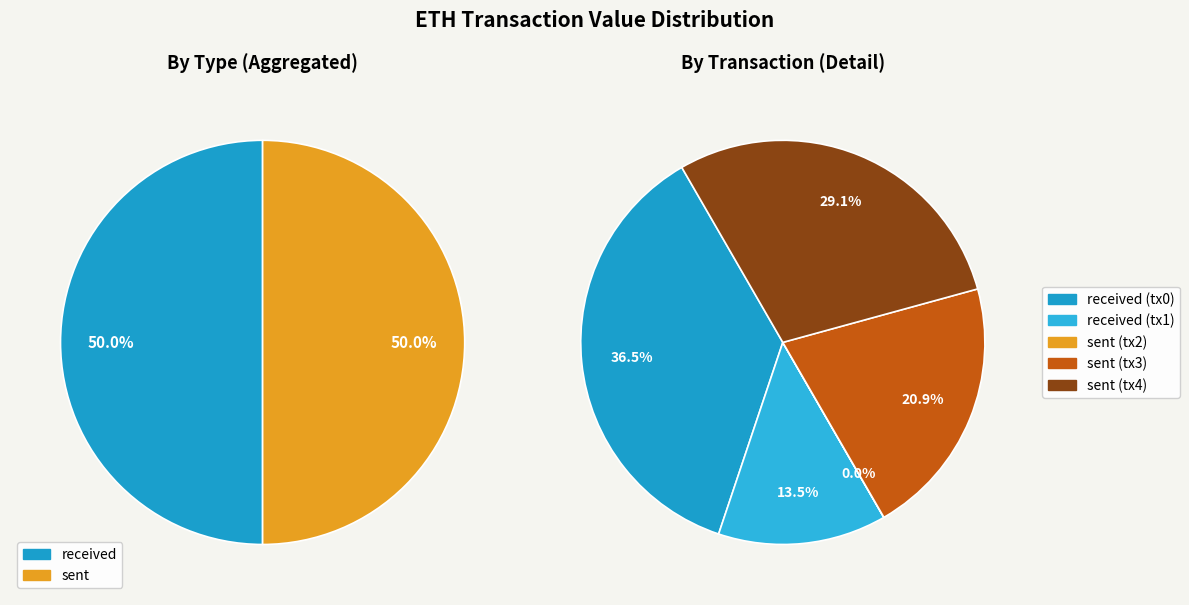

How much of the chart is everything except sent (row 2)?

100.0%